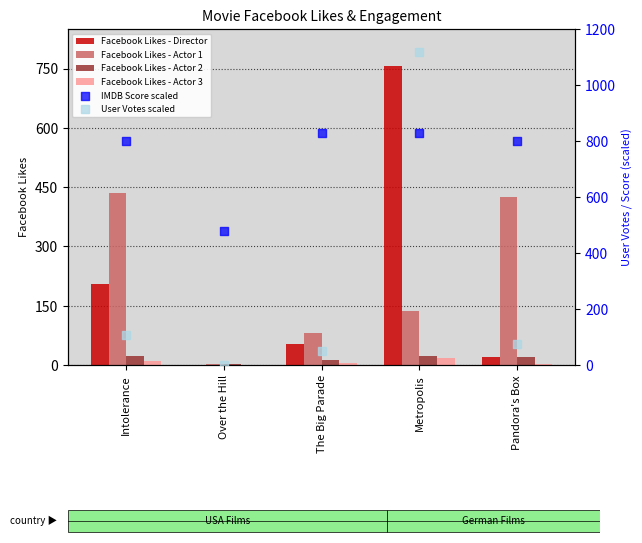

What is the total value across all series at Intolerance?

1578.2